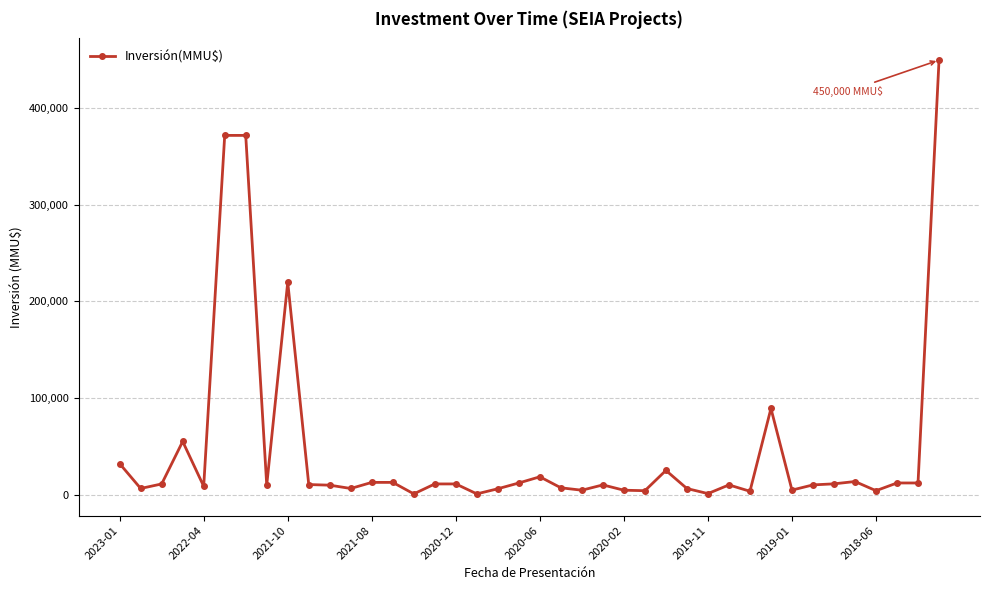

What is the maximum value shown in the chart?

450000